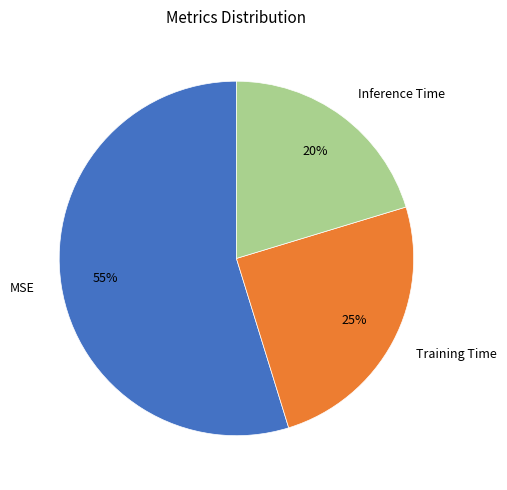

Is the sum of Inference Time and Training Time greater than half?

No